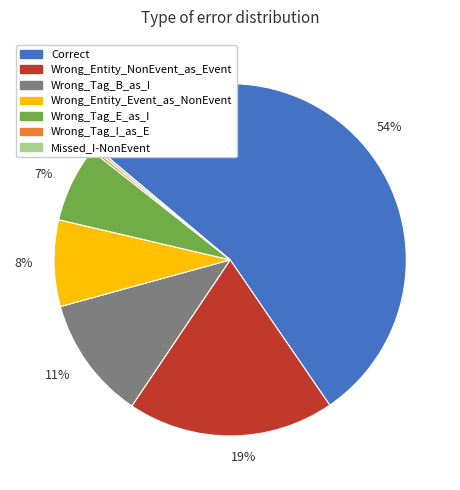

To the nearest percent, what is the average slice percentage?

14%